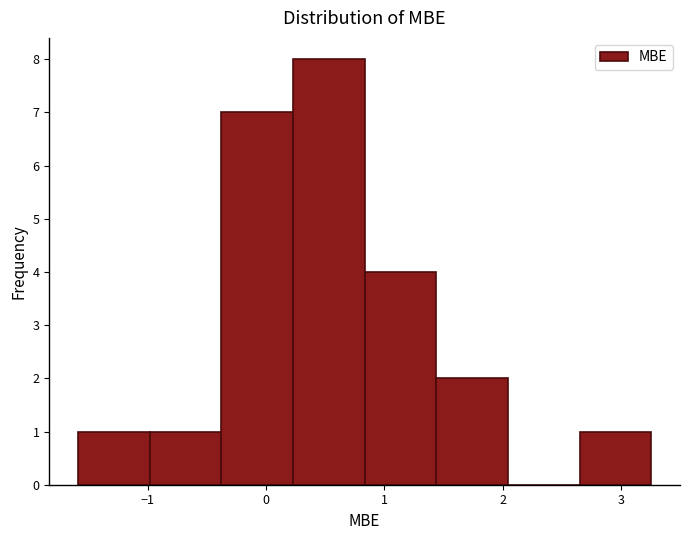

Reading left to right, transcribe this chart: for each bar, give the range it covers on the x-axis and its height. Neither the bar edges nor the heights are printed on the chart, so give them approximately, as read against the axes.

-1.6 to -1.0: 1
-1.0 to -0.4: 1
-0.4 to 0.2: 7
0.2 to 0.8: 8
0.8 to 1.4: 4
1.4 to 2.0: 2
2.0 to 2.7: 0
2.7 to 3.3: 1